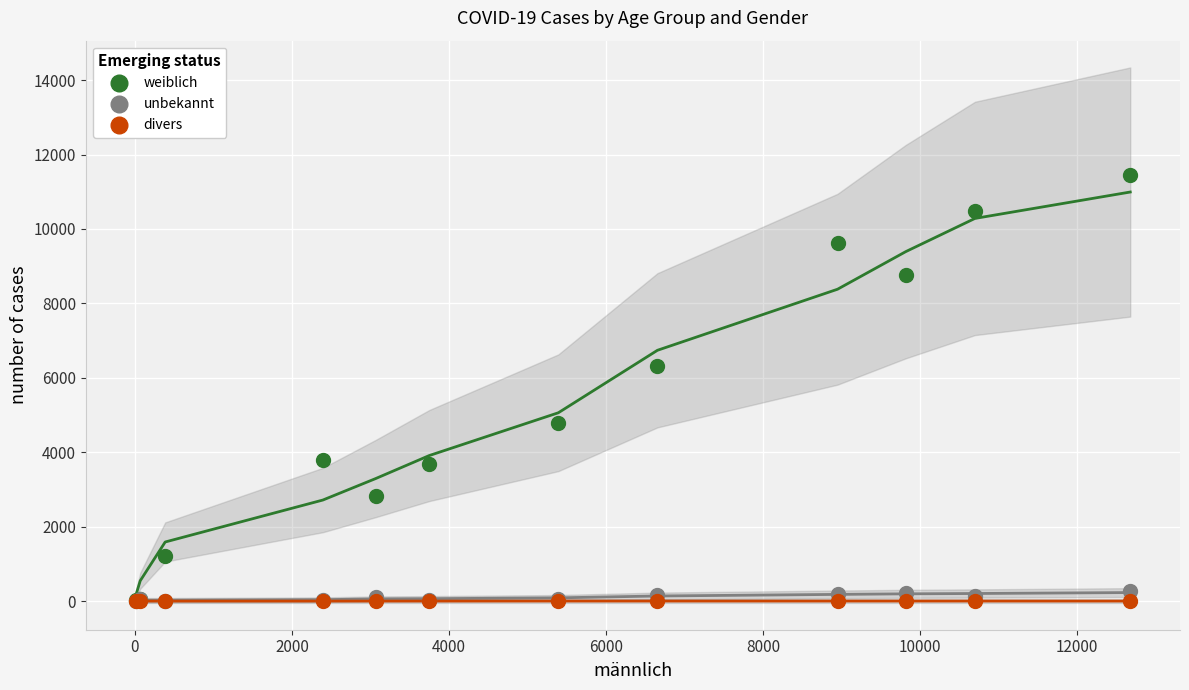

Across all series, what Y value is closest to 5721?

6310